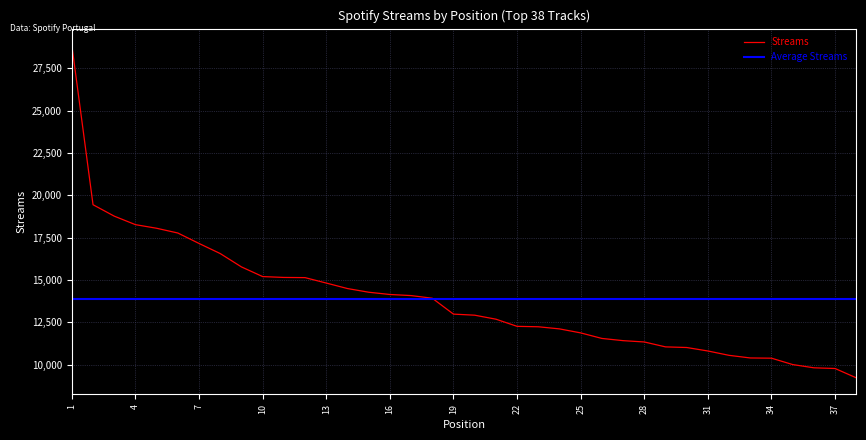

Rank the categories by value from lowest to highest.

38, 37, 36, 35, 34, 33, 32, 31, 30, 29, 28, 27, 26, 25, 24, 23, 22, 21, 20, 19, 18, 17, 16, 15, 14, 13, 12, 11, 10, 9, 8, 7, 6, 5, 4, 3, 2, 1